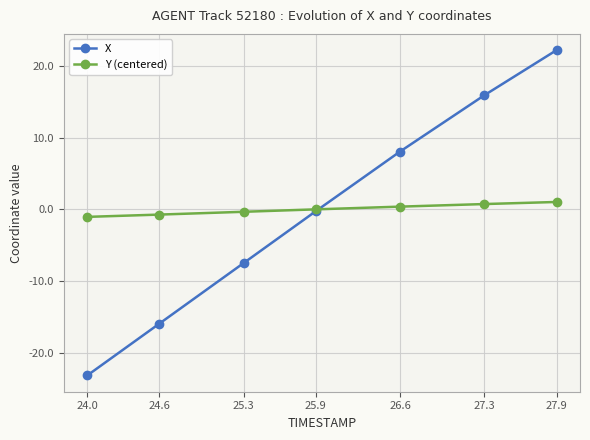

What is the difference between the highest and lowest values at 25.9?

0.2